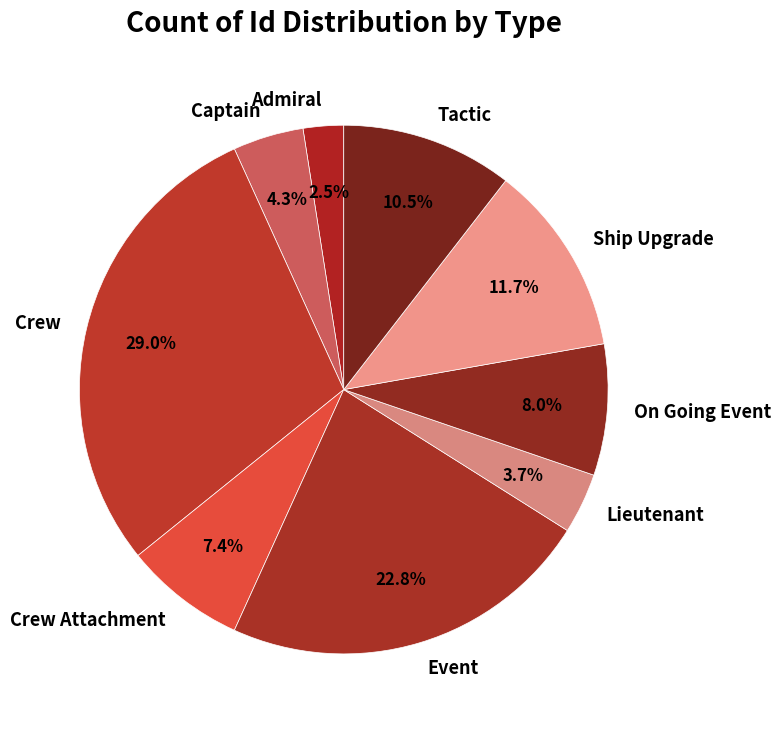

Is the sum of Lieutenant and Ship Upgrade greater than half?

No